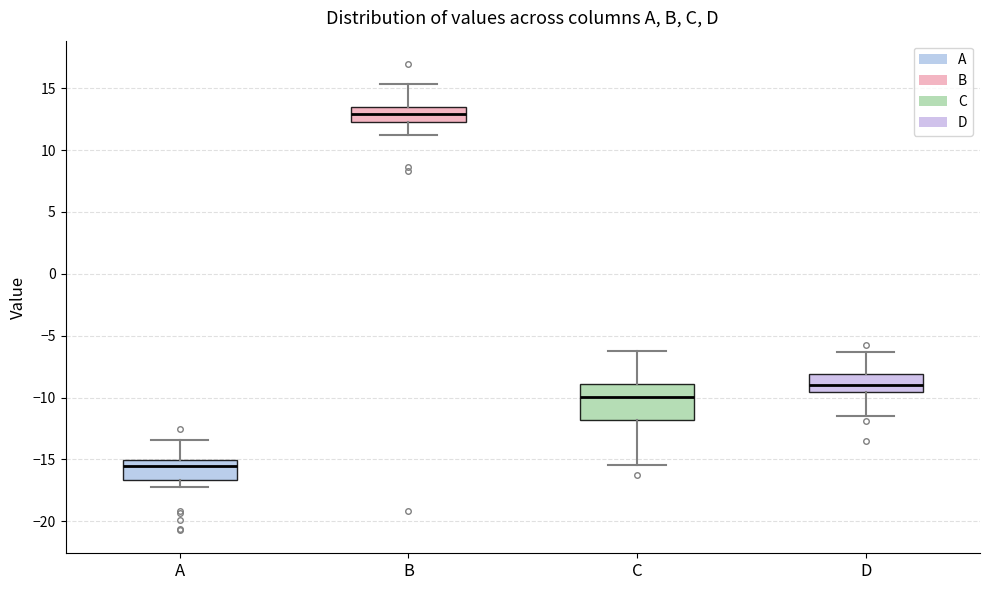

Where does the lower whisker of the box for A end on the y-axis? The values are not printed on the chart, so give them approximately, as read against the axis.

-17.0